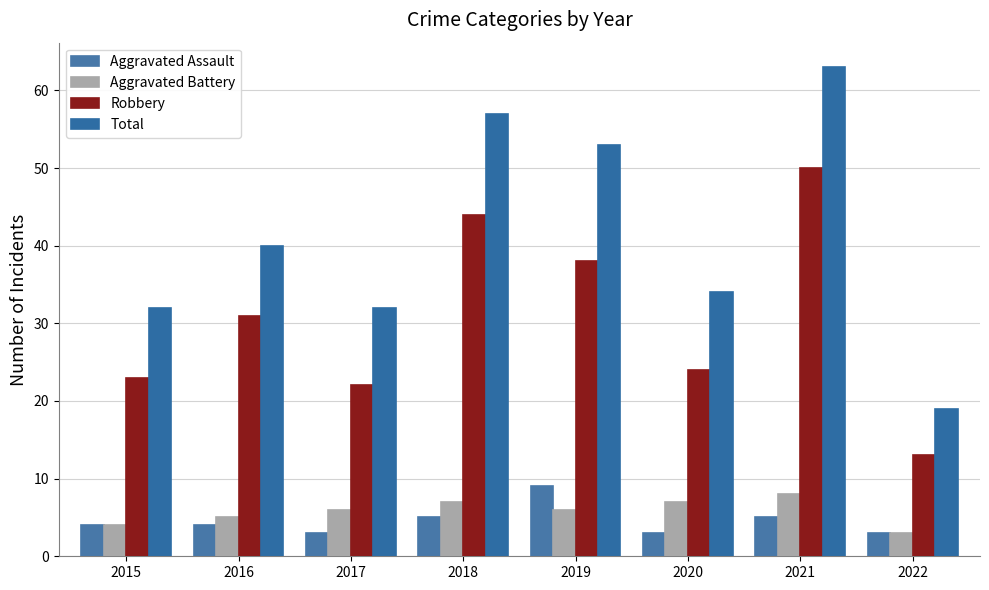

What value does the Aggravated Battery series have at 2018?

7